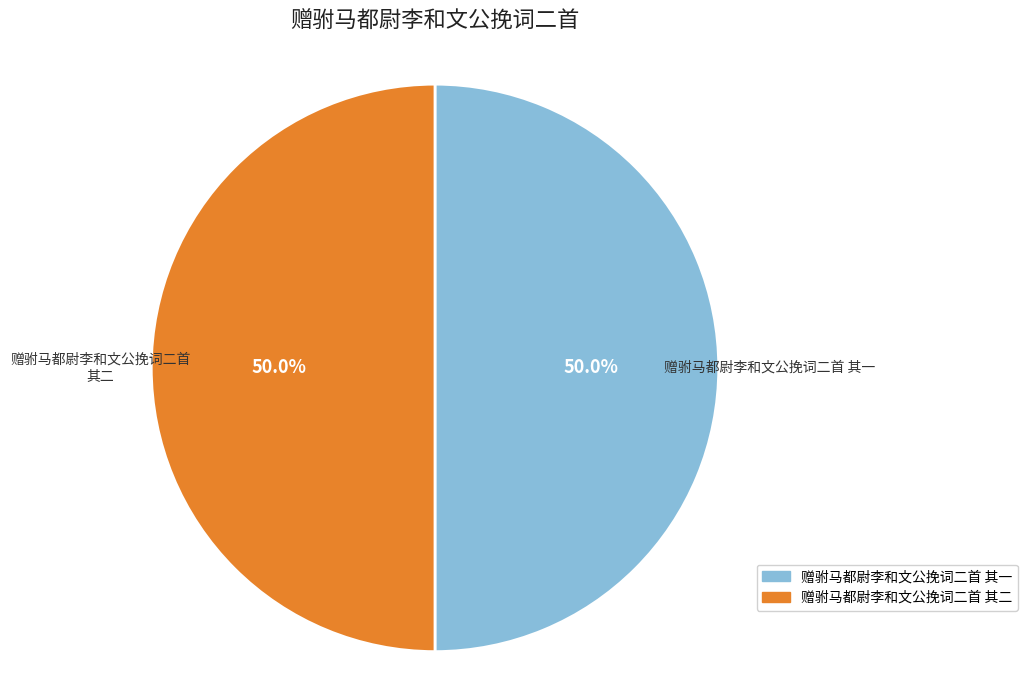

True or false: 赠驸马都尉李和文公挽词二首 其二 accounts for 42% of the total.

False